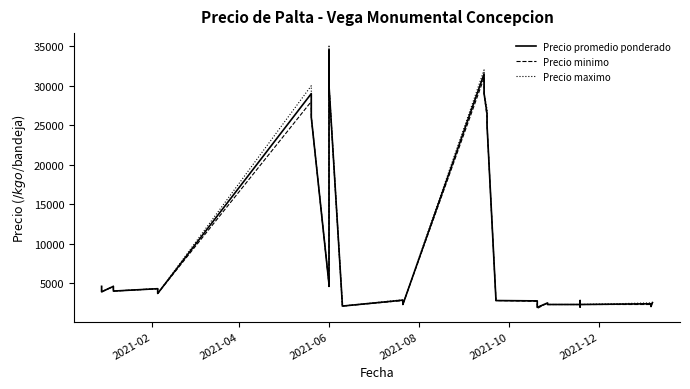

At which label does Precio maximo first exceed 3000?

2021-02